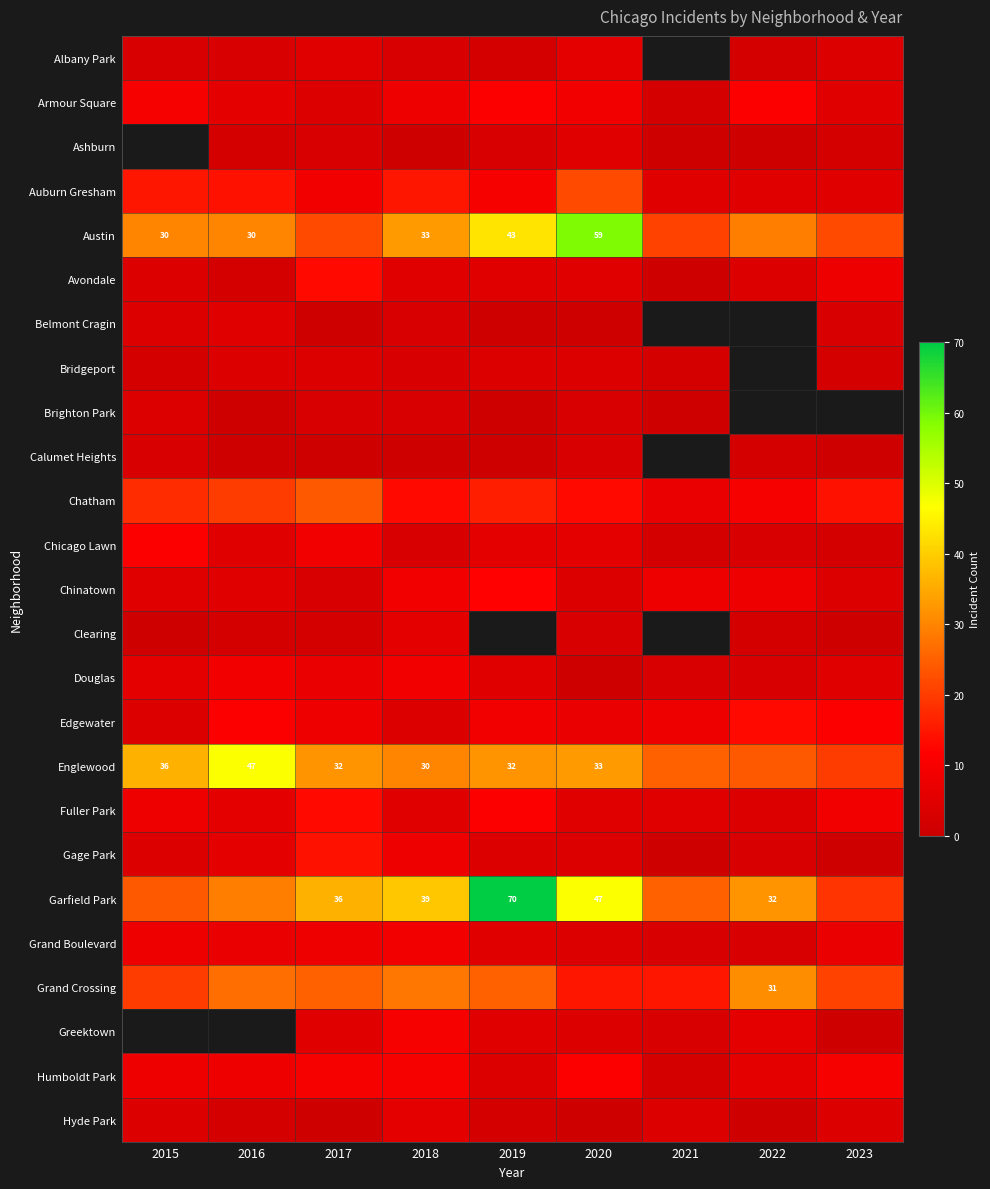

The value of Garfield Park at 2017 is 36. True or false?

True